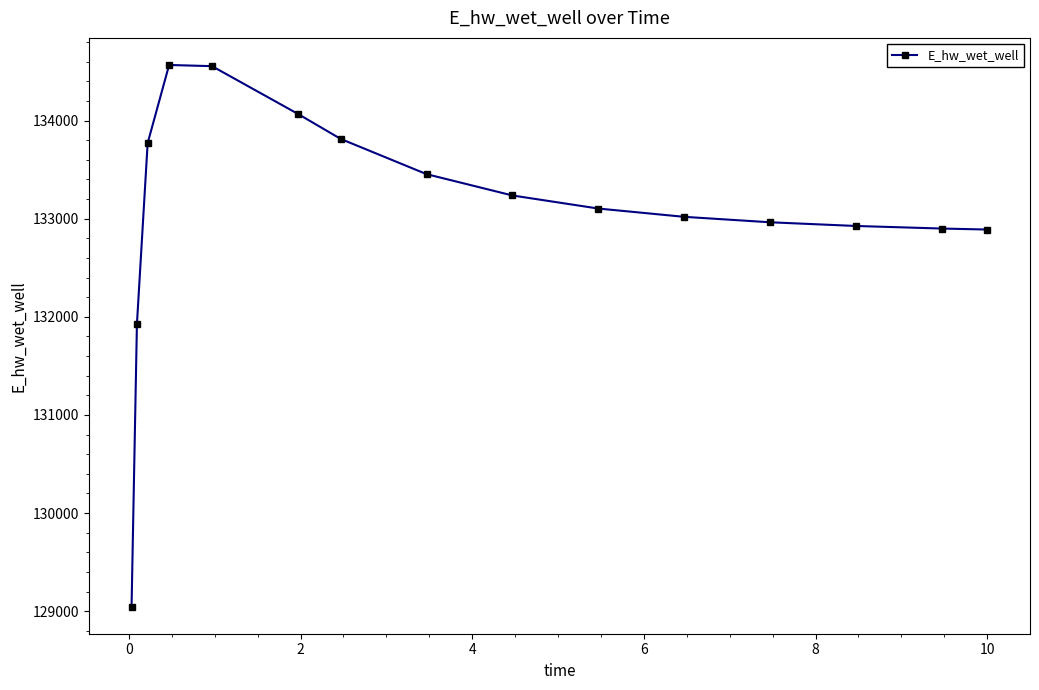

What is the value of the 15th point from the left?

132889.3